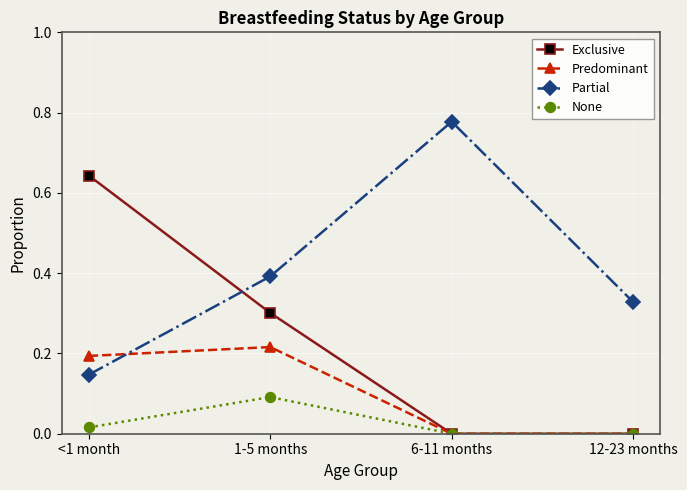

What is the sum of the Partial values at 6-11 months and <1 month?

0.9